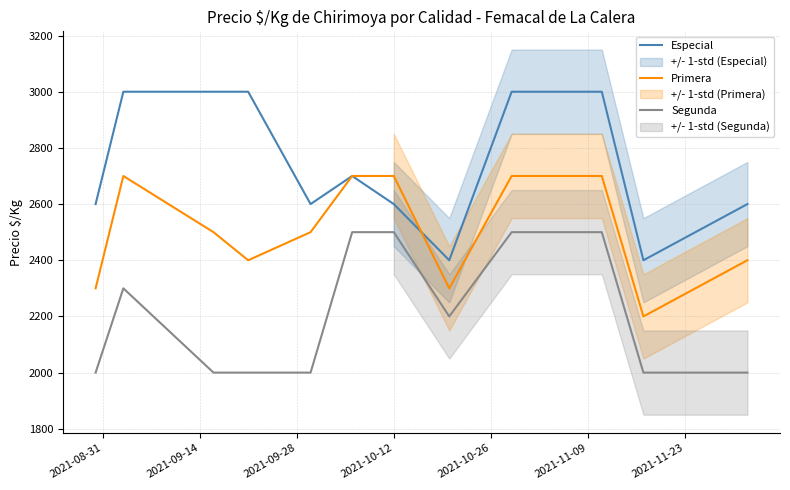

What is the highest value of the Segunda series?

2500